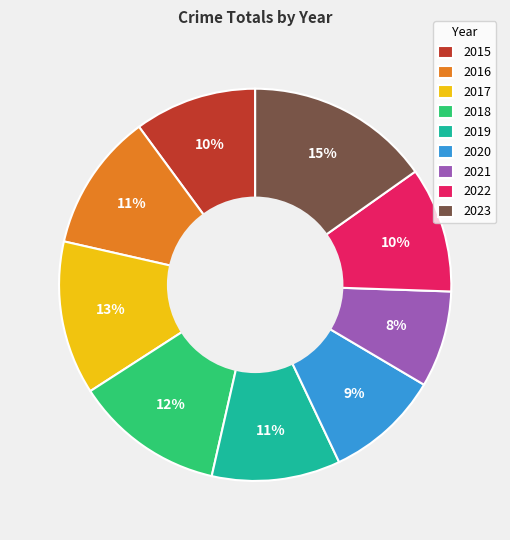

Is the sum of 2021 and 2017 greater than half?

No